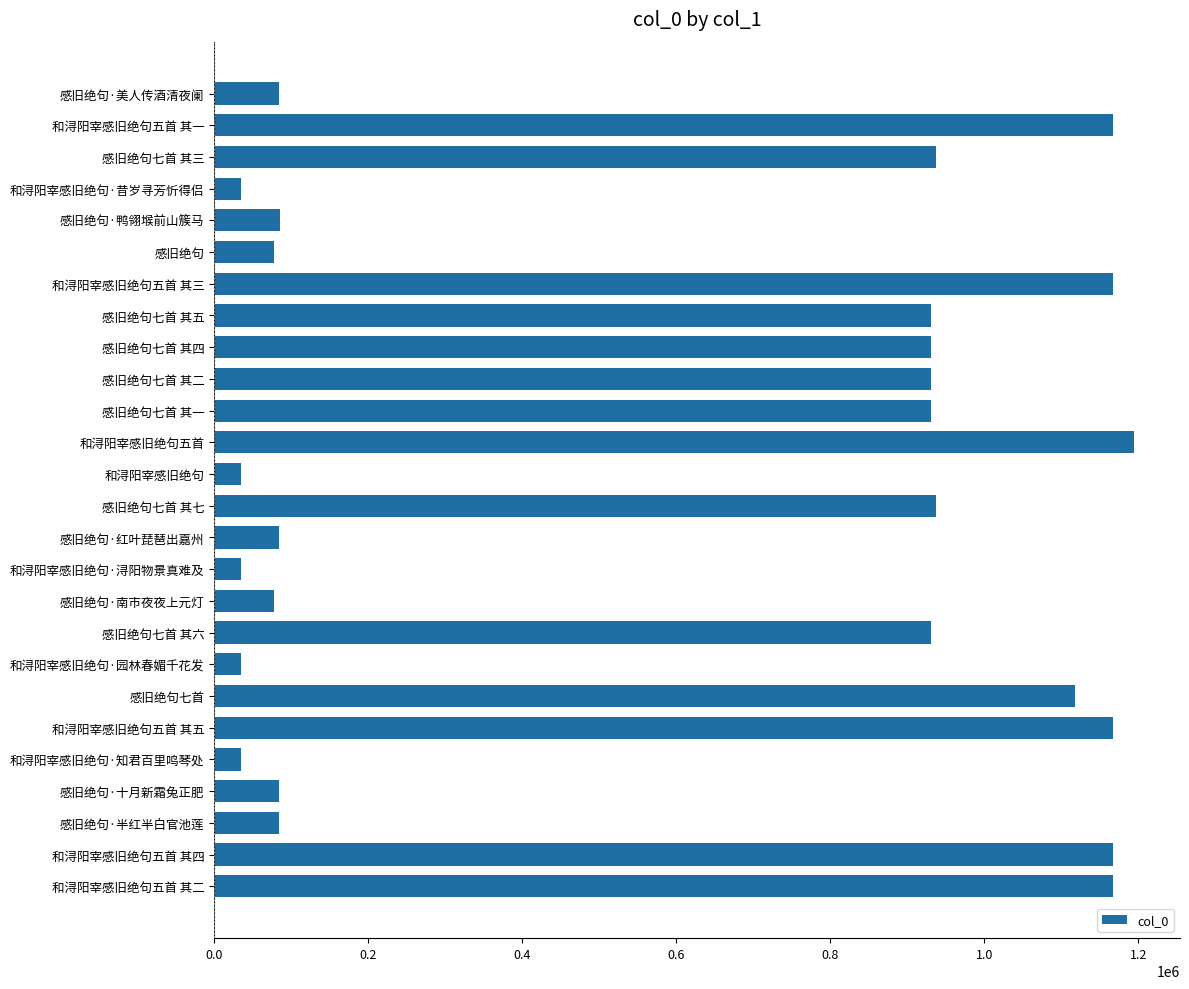

Which category has the highest value across all series?

和浔阳宰感旧绝句五首